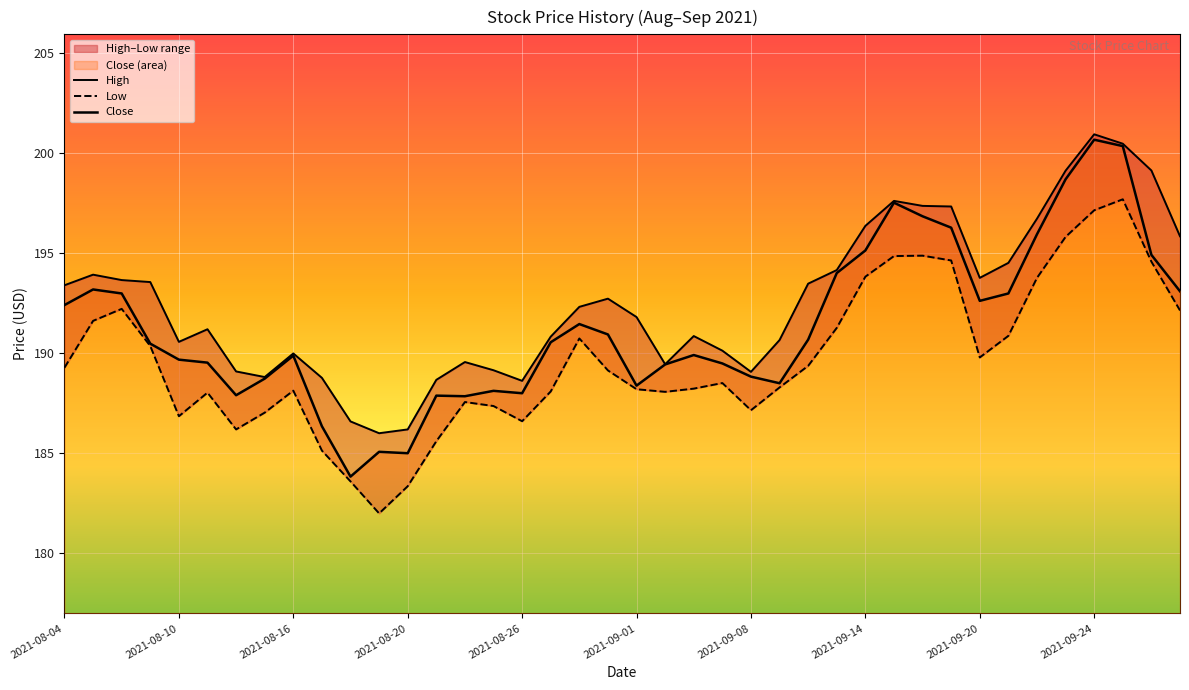

What position from the left is 15?

16